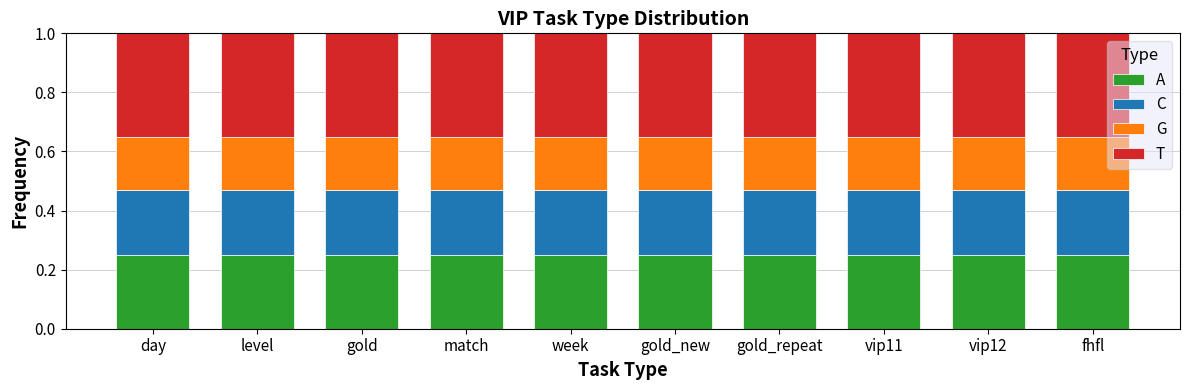

How many bars are there in total?

10